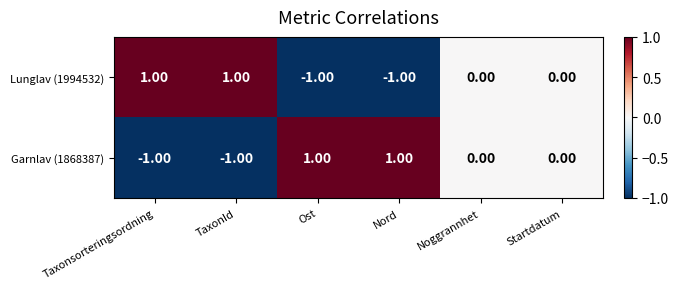

Rank the series at Ost from highest to lowest value.

Garnlav (1868387), Lunglav (1994532)